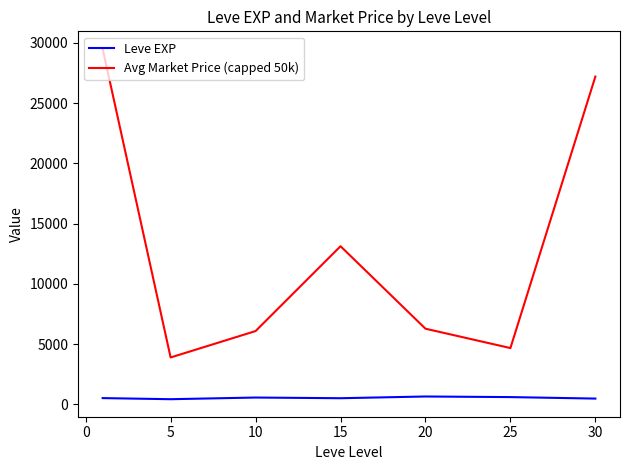

In Avg Market Price (capped 50k), how many points are lower than both neighbors (excluding endpoints)?

2